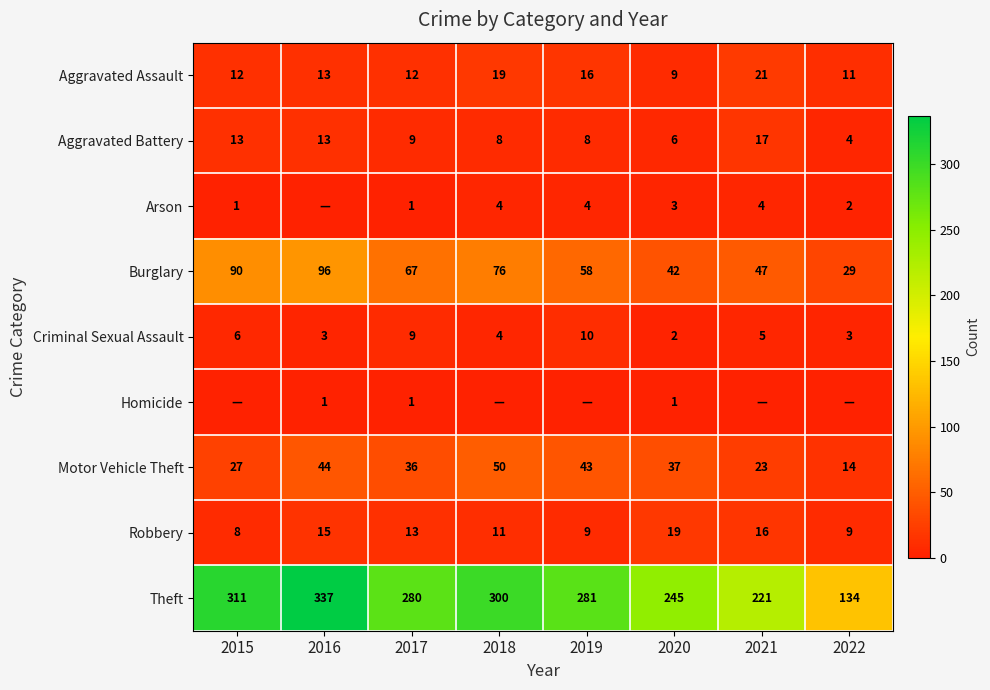

At 2020, list the series in order from largest to smallest.

Theft, Burglary, Motor Vehicle Theft, Robbery, Aggravated Assault, Aggravated Battery, Arson, Criminal Sexual Assault, Homicide